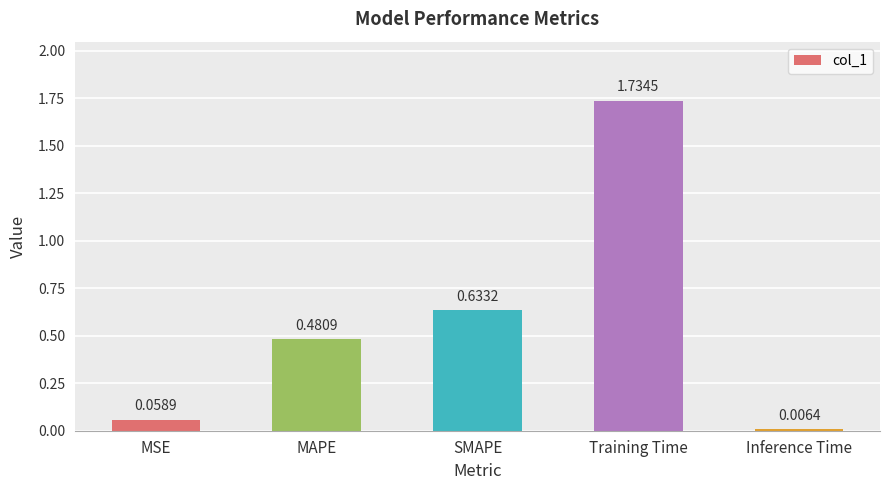

Rank the categories by value from lowest to highest.

Inference Time, MSE, MAPE, SMAPE, Training Time